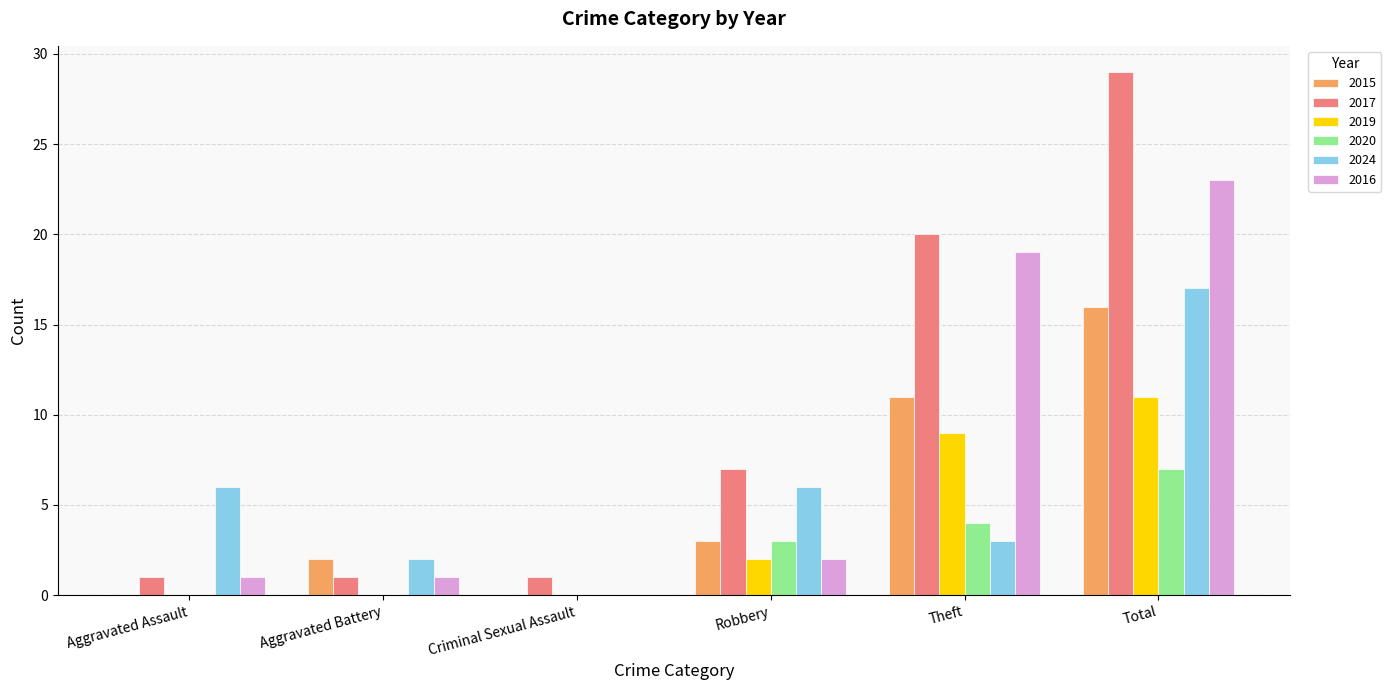

What is the spread (max minus min) of values at Aggravated Assault?

6